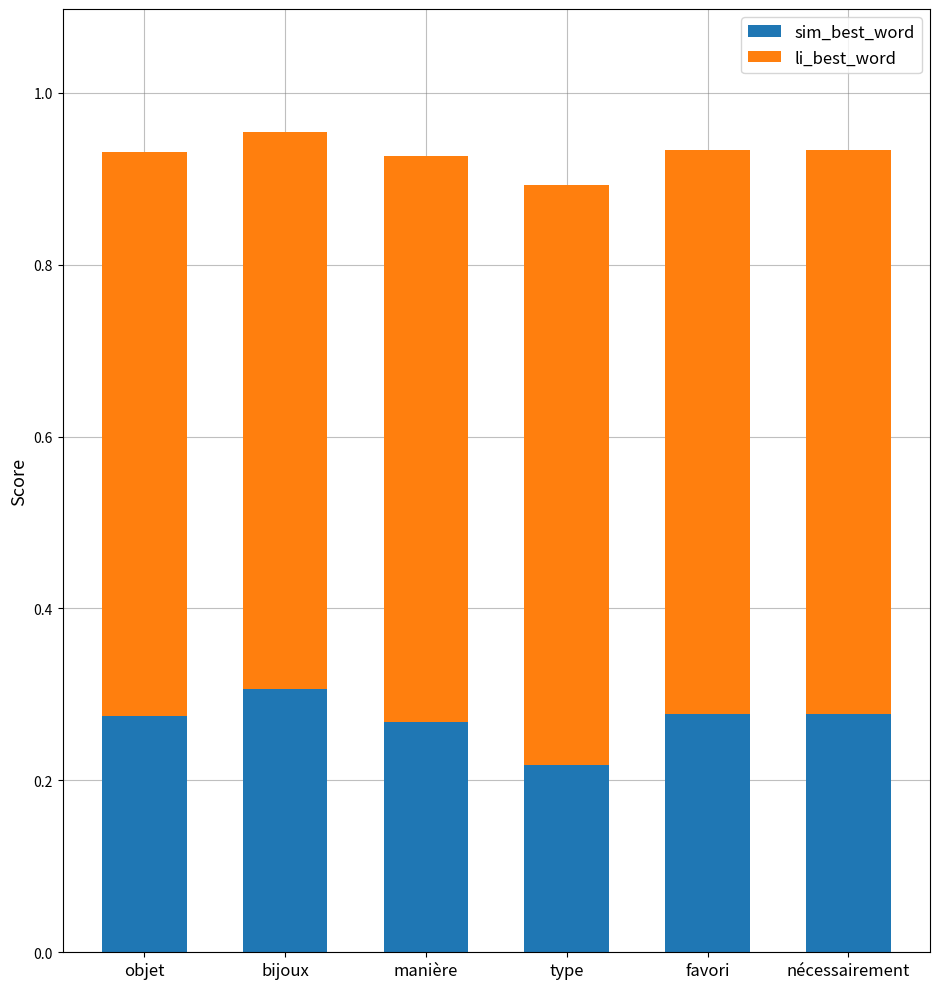

Is it true that sim_best_word equals 0.3 at objet?

True